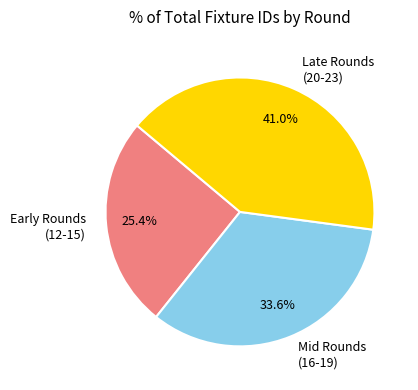

Which has a higher value, Late Rounds (20-23) or Mid Rounds (16-19)?

Late Rounds (20-23)